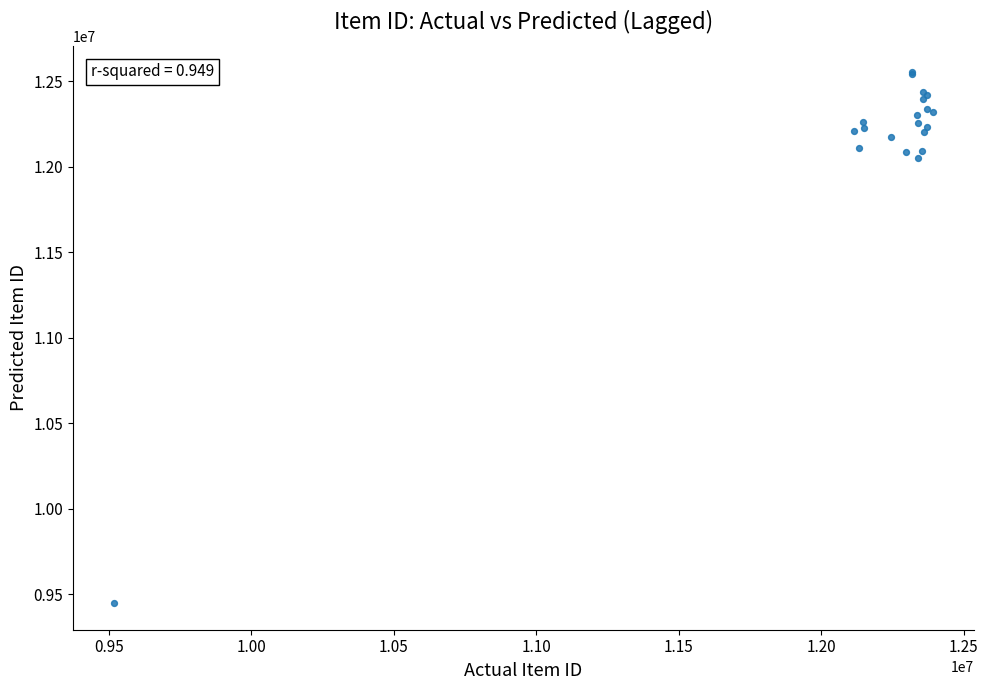

What Y value in the scatter plot is closest to 11000752?

12051436.0